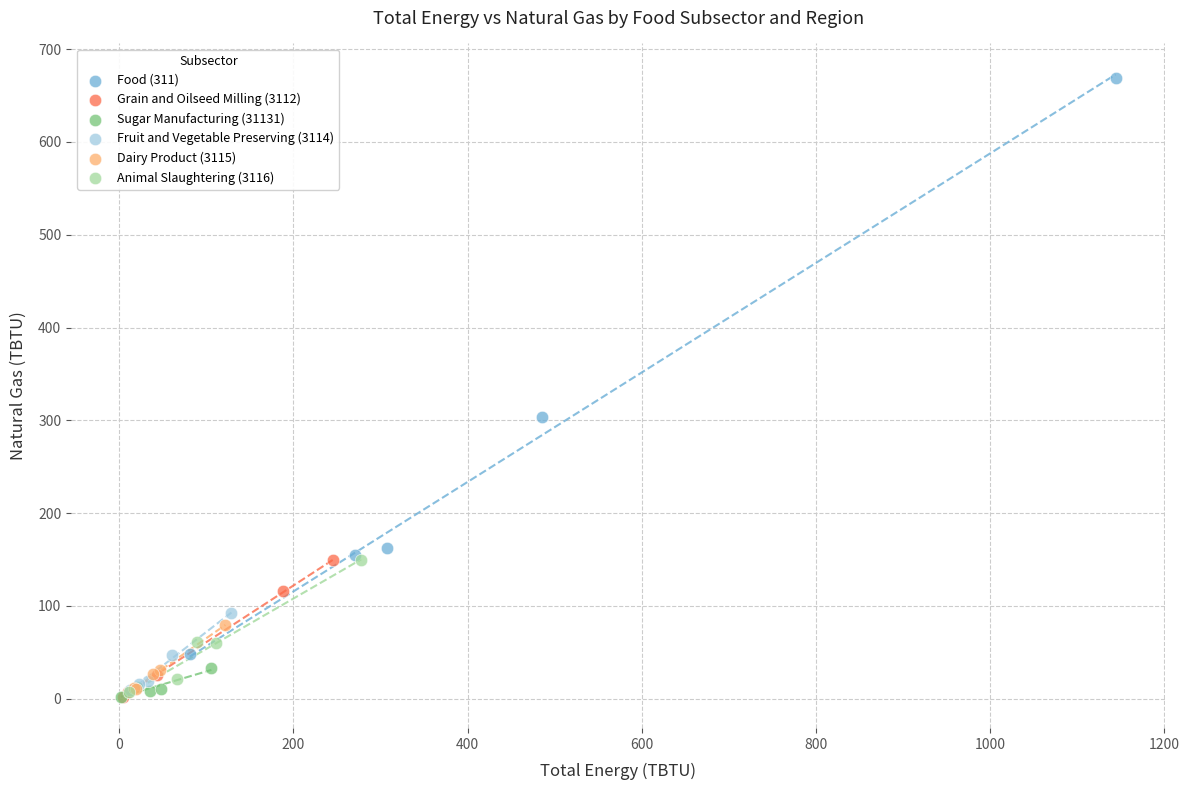

What are all the series names shown in the legend?

Food (311), Grain and Oilseed Milling (3112), Sugar Manufacturing (31131), Fruit and Vegetable Preserving (3114), Dairy Product (3115), Animal Slaughtering (3116)